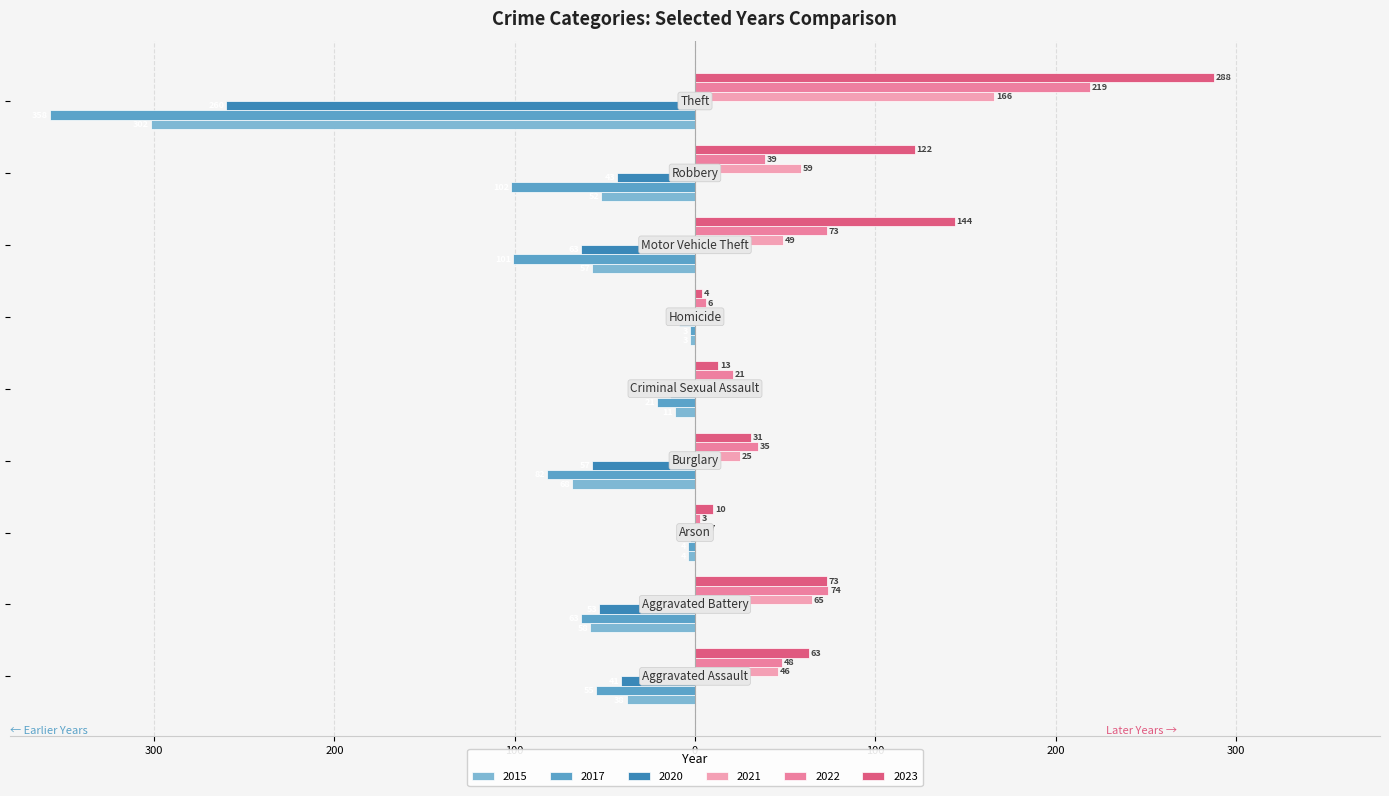

Reading left to right, list all the values displayed in this chart.

2015: -38	-58	-4	-68	-11	-3	-57	-52	-302
2017: -55	-63	-4	-82	-21	-3	-101	-102	-358
2020: -41	-53	-3	-57	-14	-9	-63	-43	-260
2021: 46	65	7	25	11	9	49	59	166
2022: 48	74	3	35	21	6	73	39	219
2023: 63	73	10	31	13	4	144	122	288